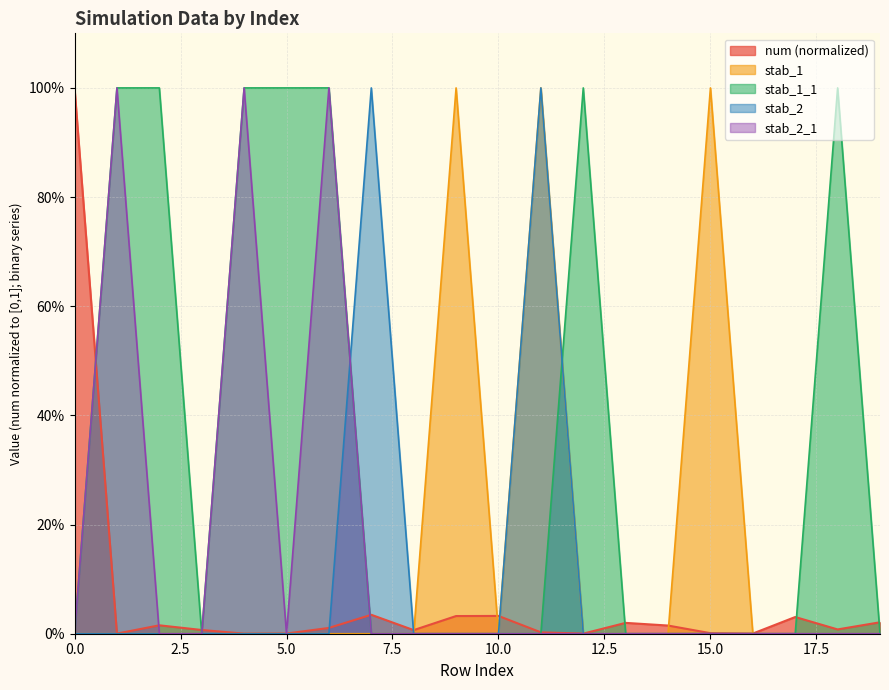

What is the difference between the second highest and second lowest values in the stab_2_1 series?

1.0